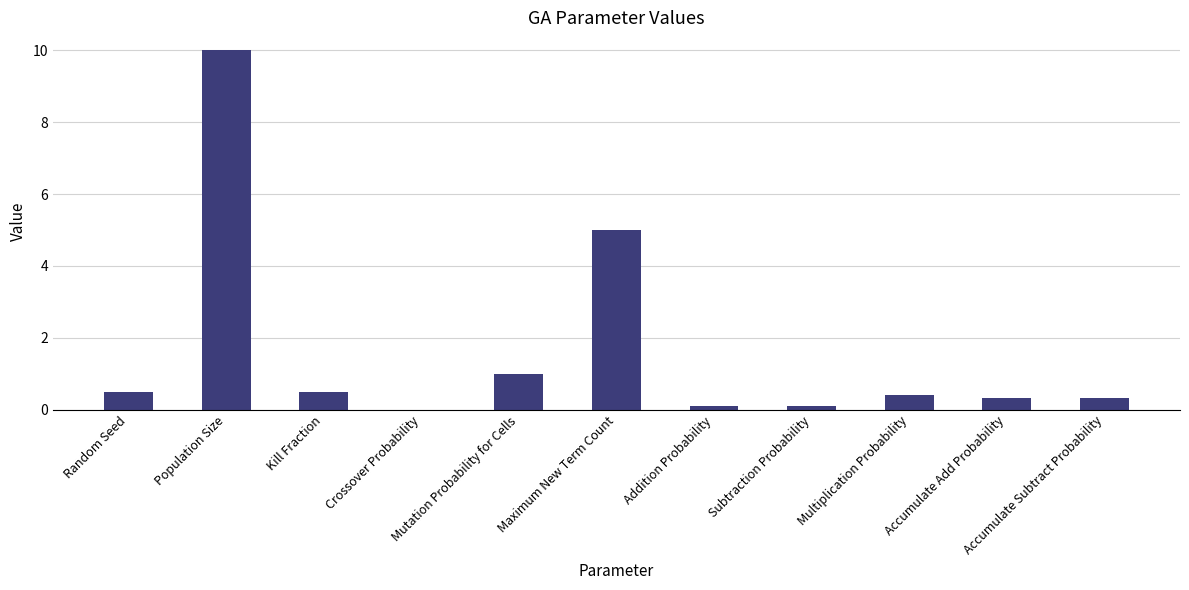

What is the sum of all values?

18.3